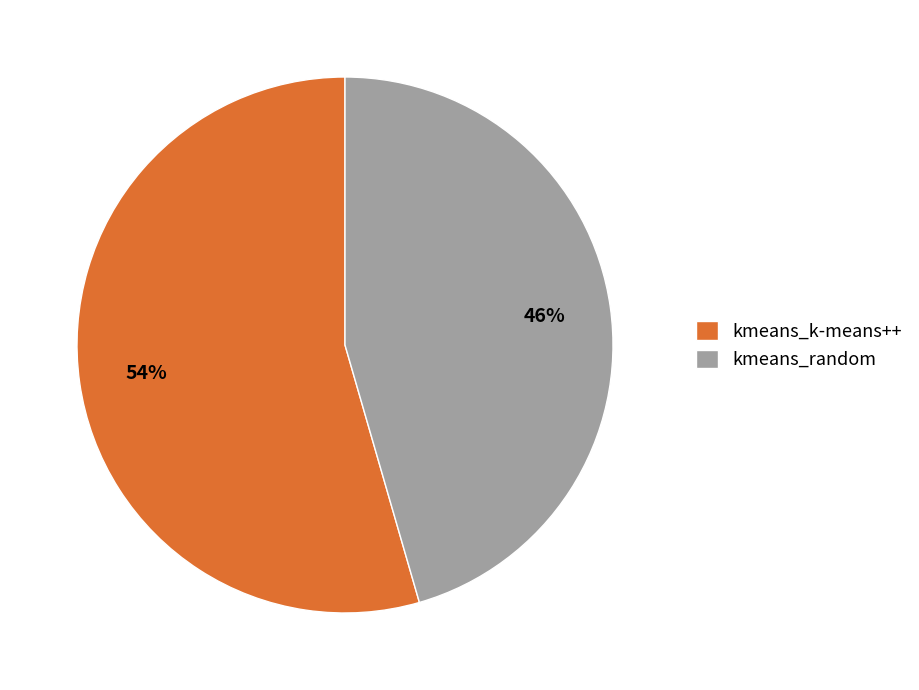

Which category accounts for the majority?

kmeans_k-means++